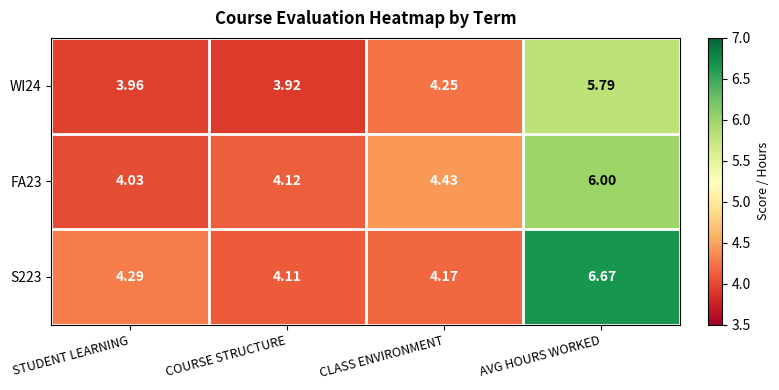

Rank the categories by WI24 value from lowest to highest.

COURSE STRUCTURE, STUDENT LEARNING, CLASS ENVIRONMENT, AVG HOURS WORKED